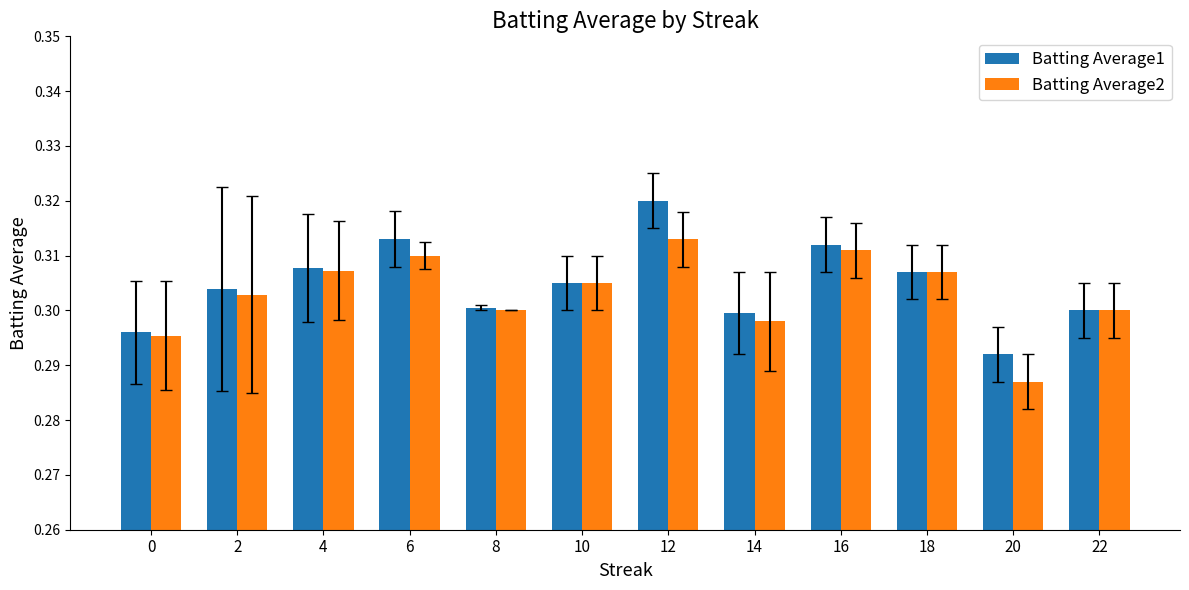

True or false: Batting Average2 has a value of 0.3 at 22.

True